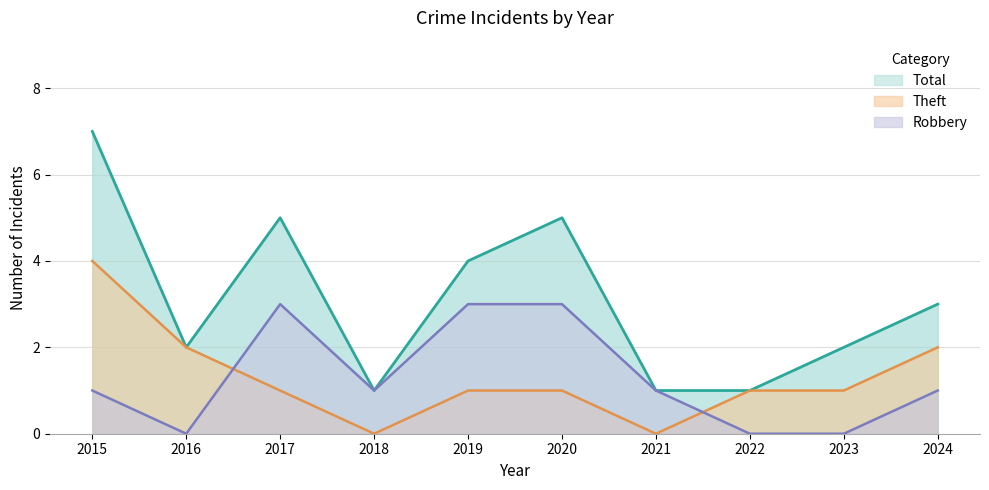

What is the difference between the maximum and minimum values in the Robbery series?

3